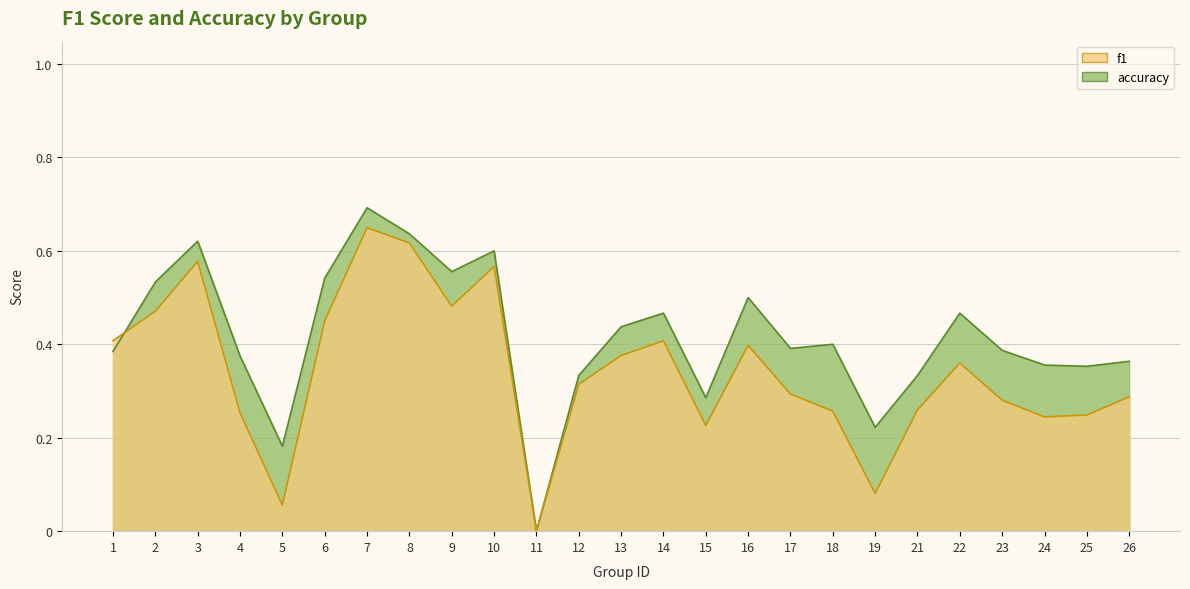

What is the sum of the accuracy values at 14 and 21?

0.8